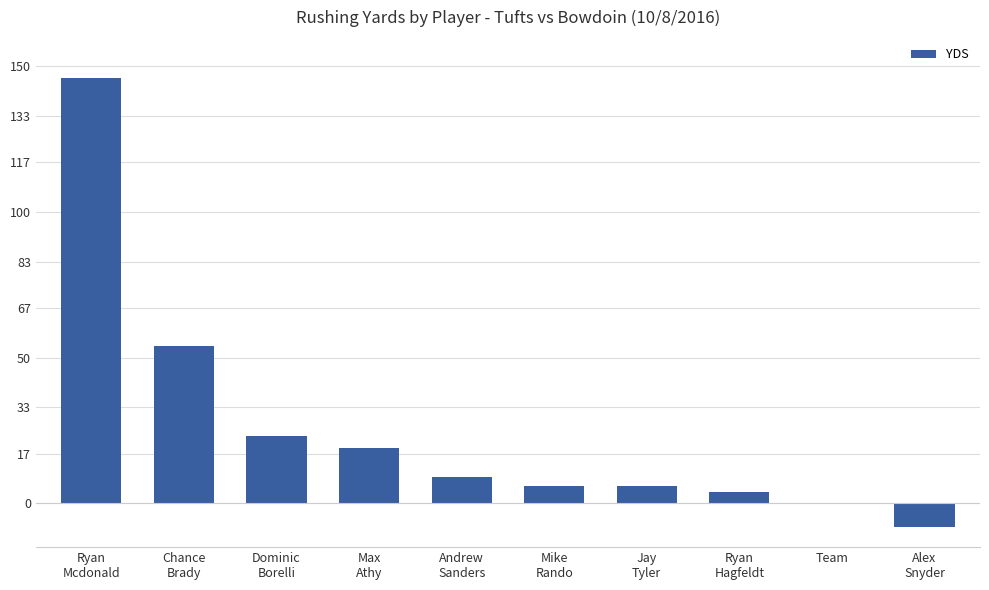

Count the number of values greater than 9.

4